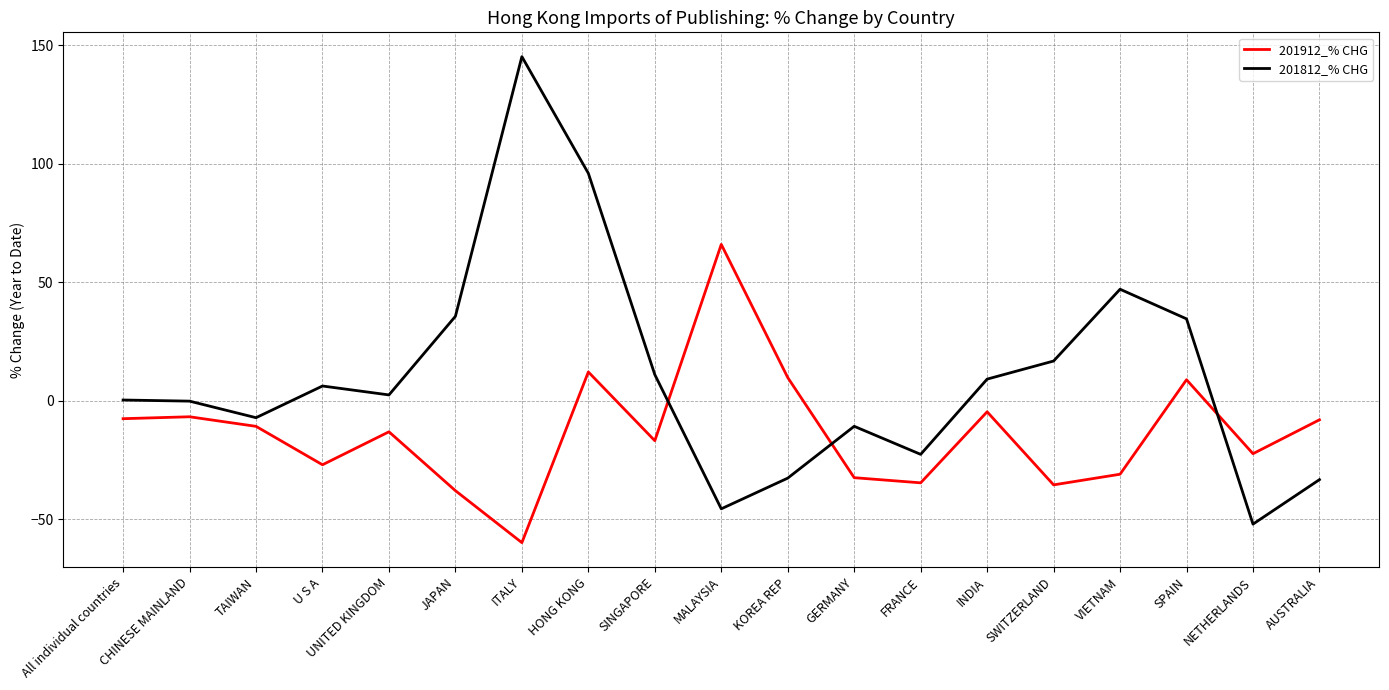

Which series has the largest total across all categories?

201812_% CHG